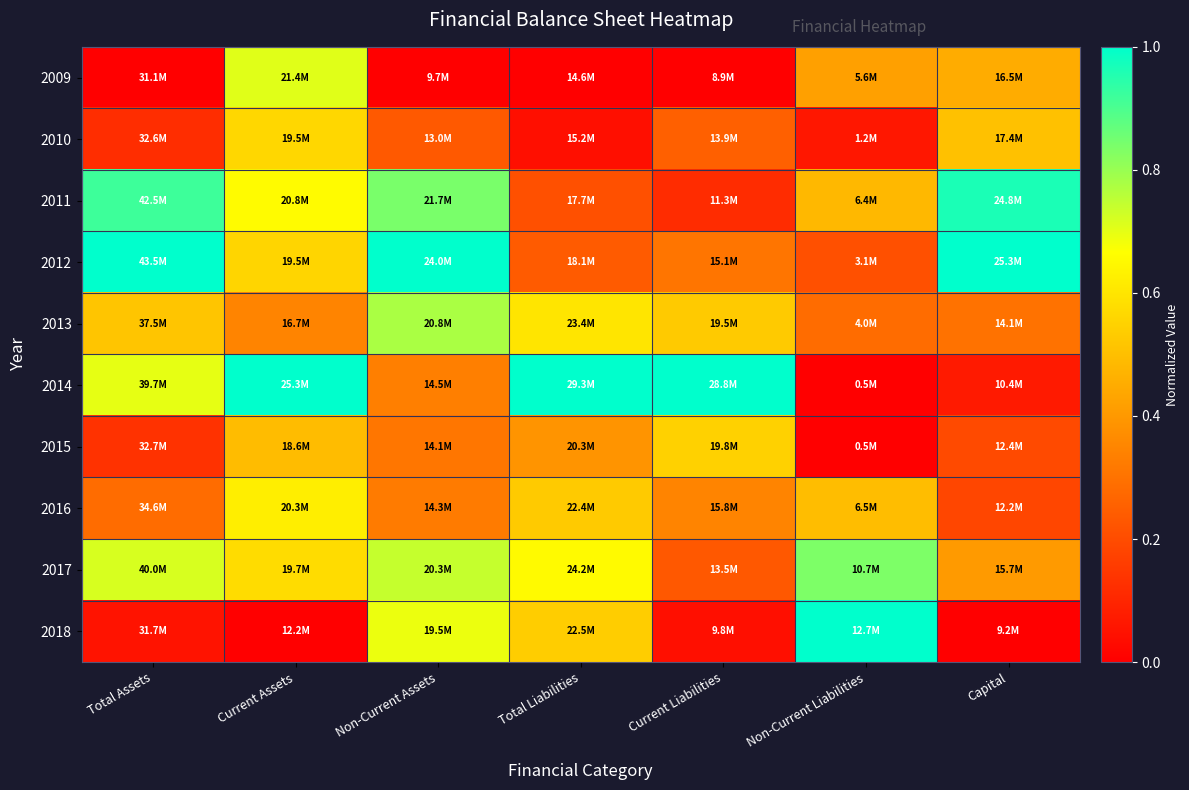

How many distinct data groups are displayed?

10